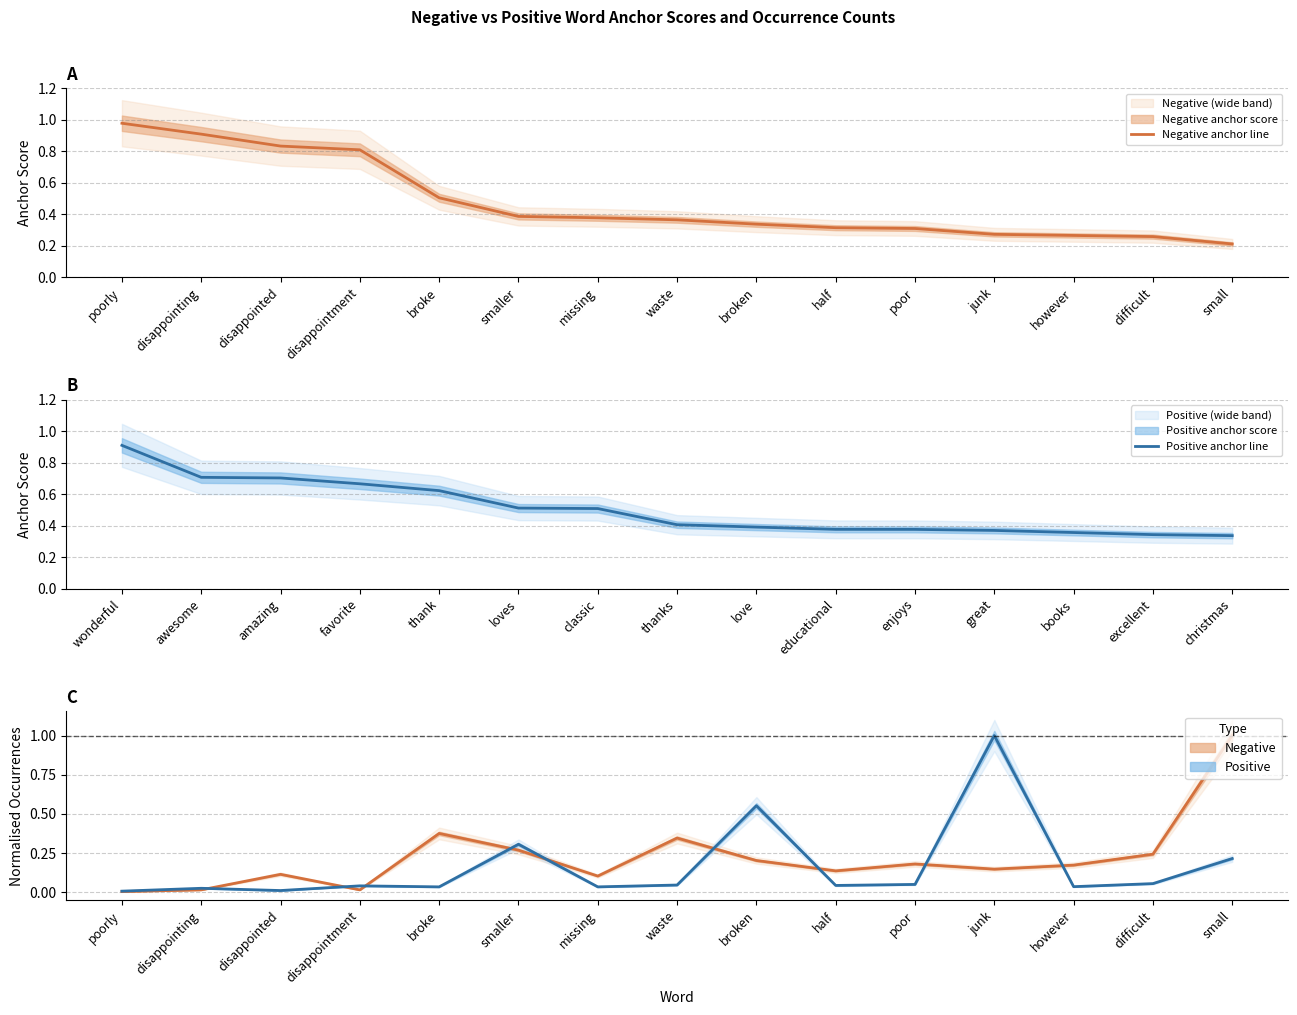

True or false: Positive anchor line has more than 0 interior local peaks.

False